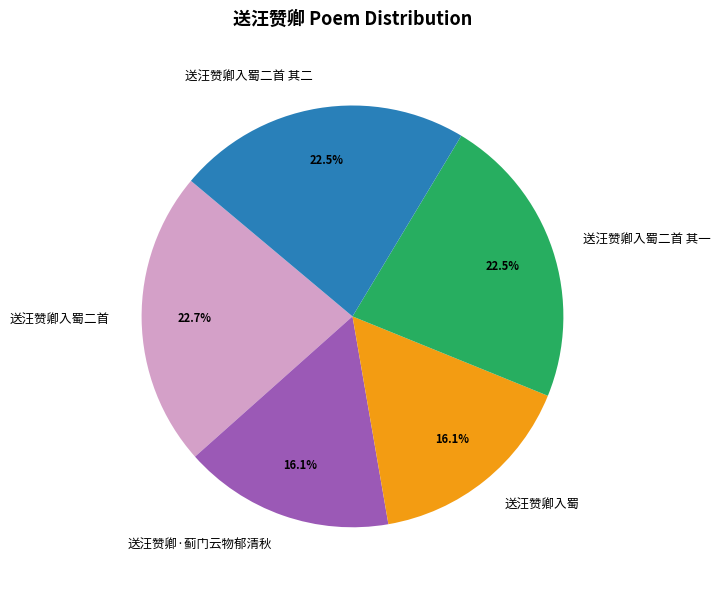

Which has a higher value, 送汪赞卿入蜀二首 or 送汪赞卿入蜀?

送汪赞卿入蜀二首